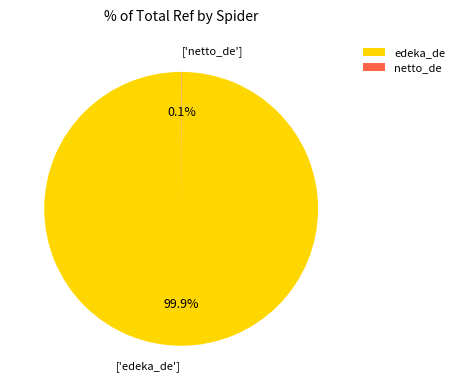

Which slice is the largest?

edeka_de